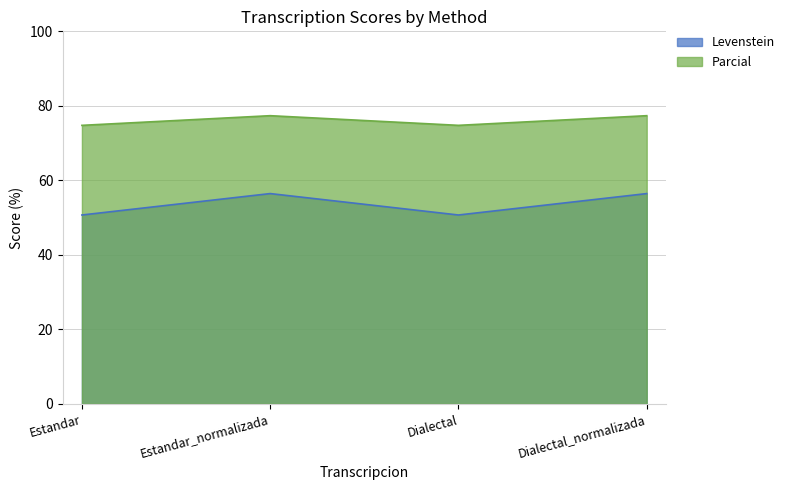

Rank the series by their maximum value, from lowest to highest.

Levenstein, Parcial